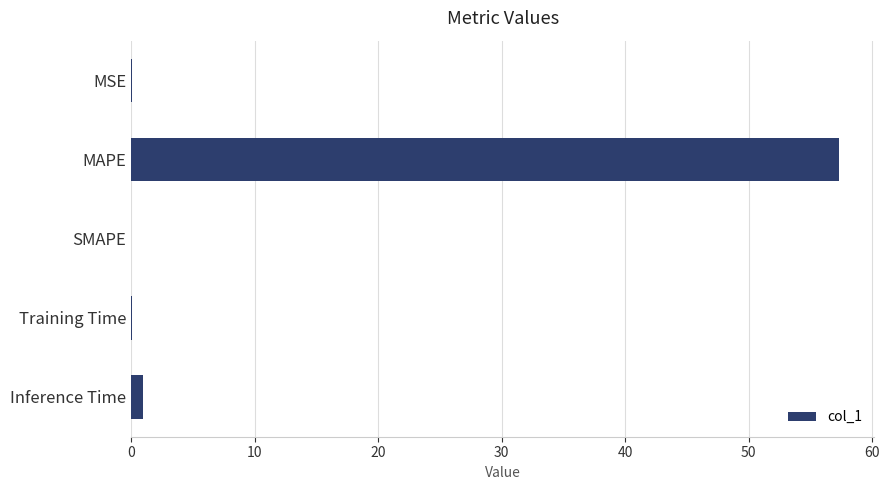

What is the approximate value at MAPE?

57.3